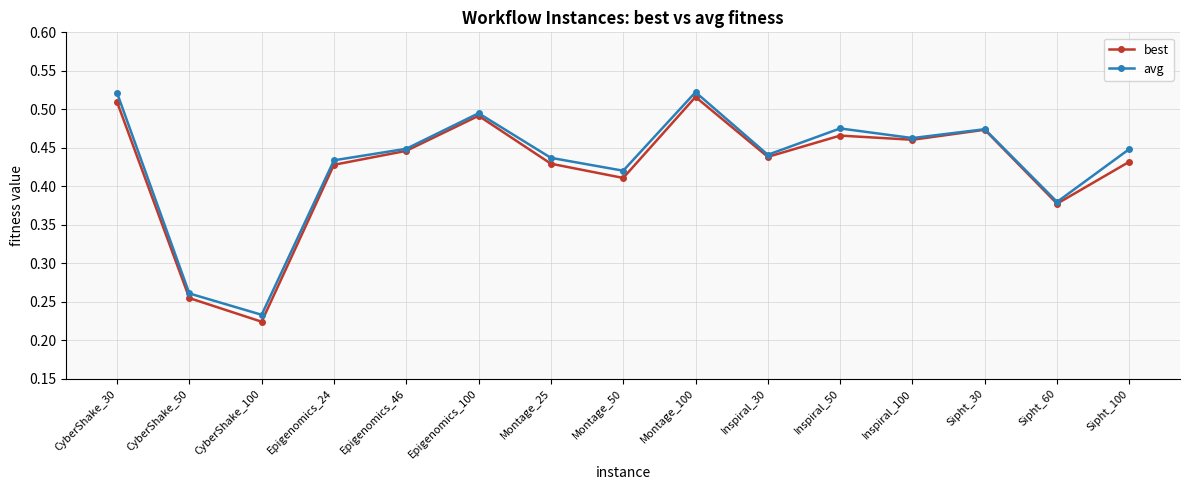

How many best values are between 0 and 1?

15